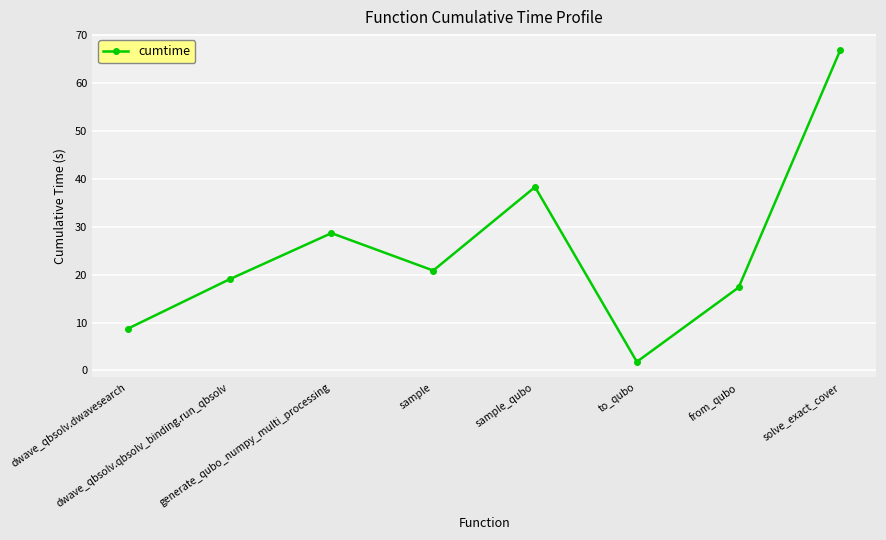

List the labels in order of value, largest first.

solve_exact_cover, sample_qubo, generate_qubo_numpy_multi_processing, sample, dwave_qbsolv.qbsolv_binding.run_qbsolv, from_qubo, dwave_qbsolv.dwavesearch, to_qubo